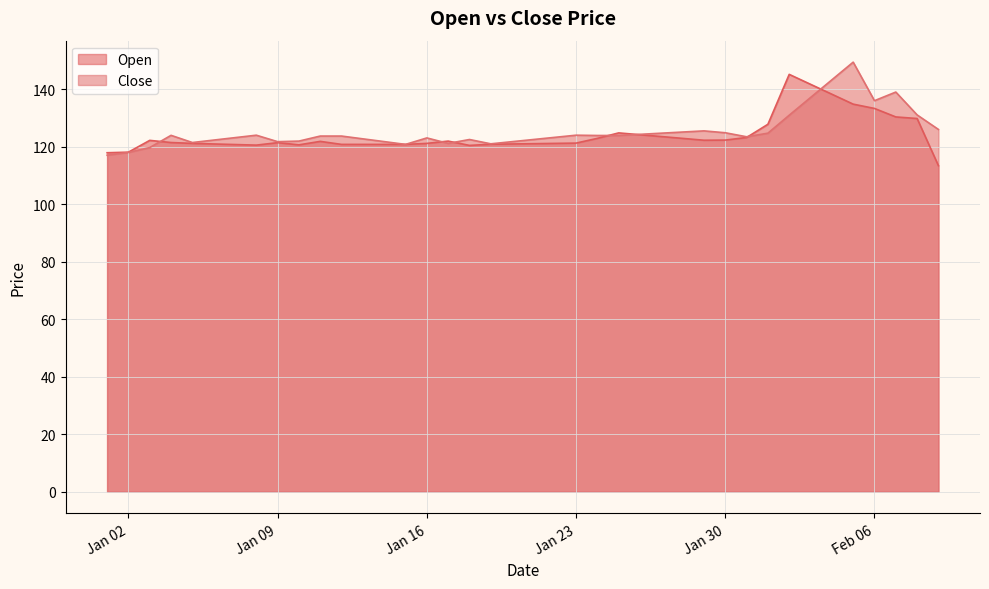

At which category is the sum across all series the highest?

2024-02-05